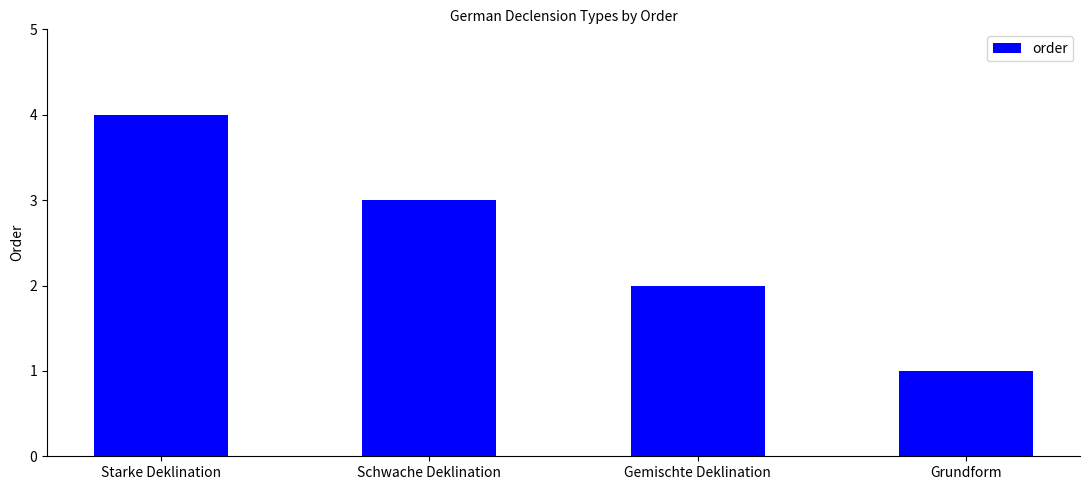

The chart shows a value of 2 at Gemischte Deklination. True or false?

True